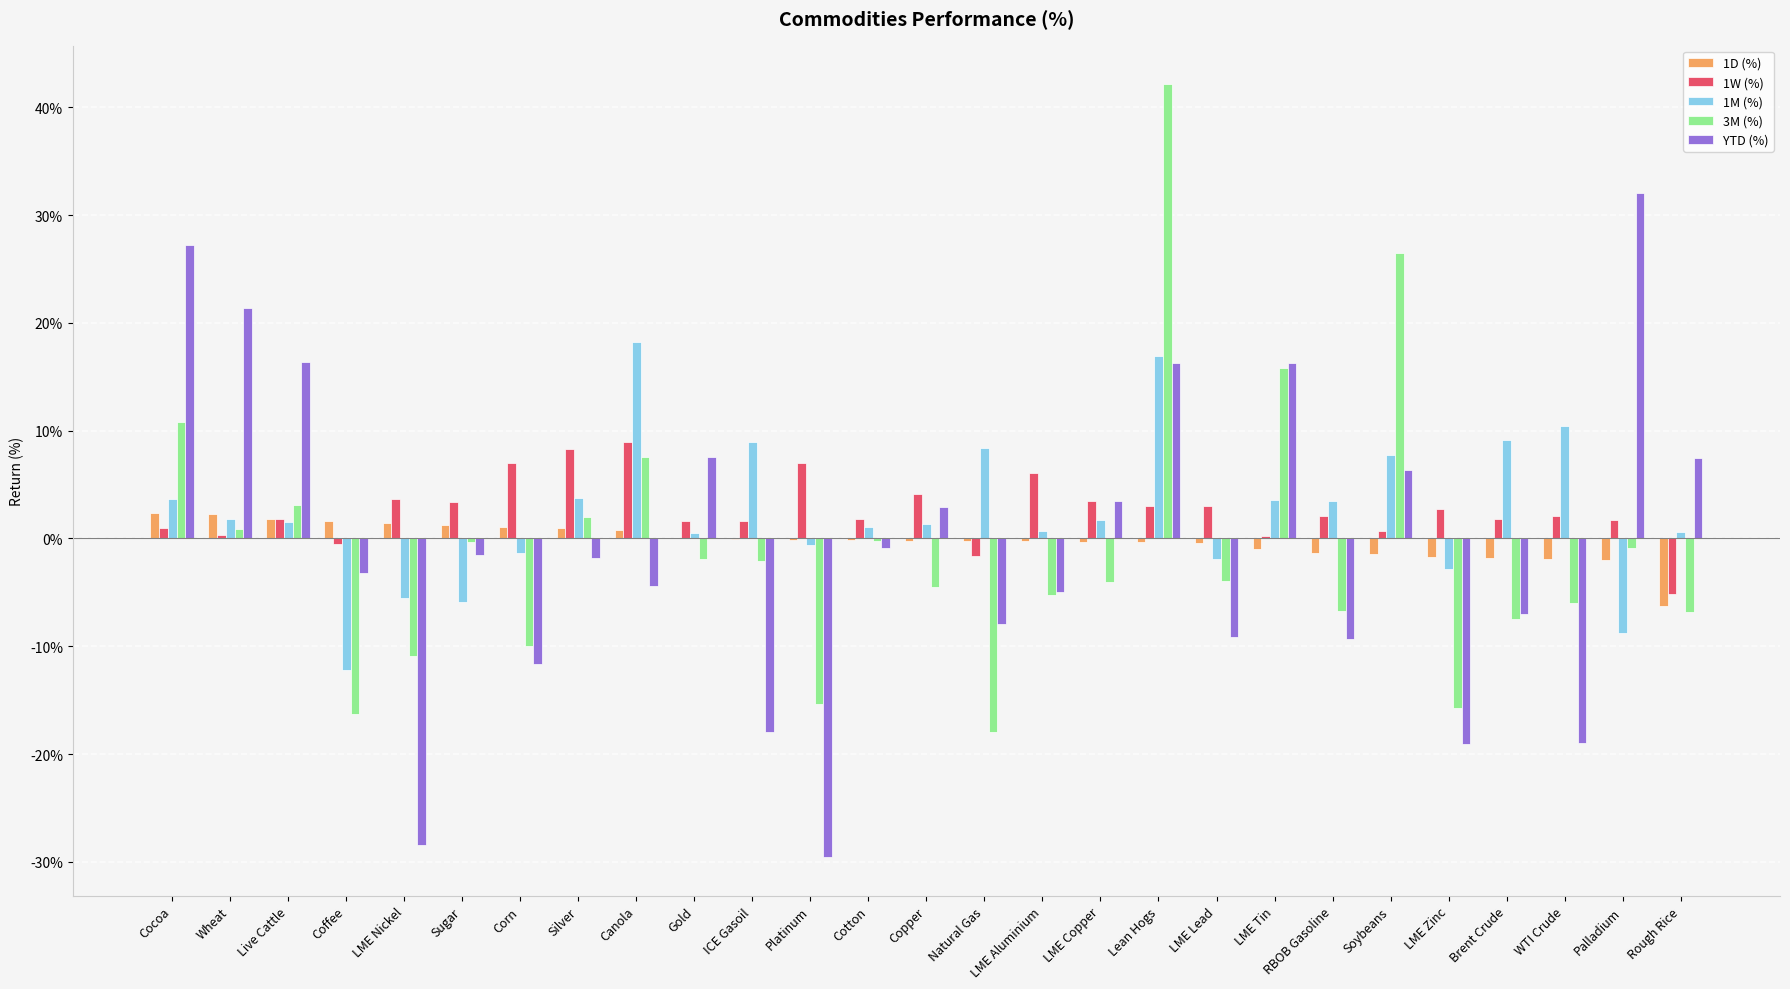

List the series in order of their peak value, highest first.

3M (%), YTD (%), 1M (%), 1W (%), 1D (%)